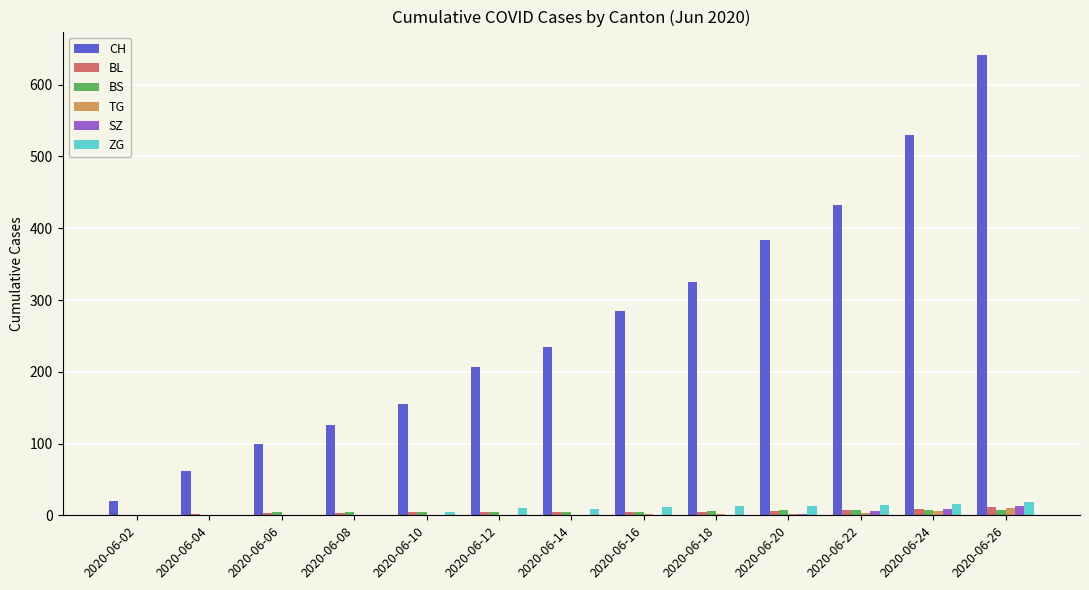

Which series changed the most between 2020-06-16 and 2020-06-26?

CH